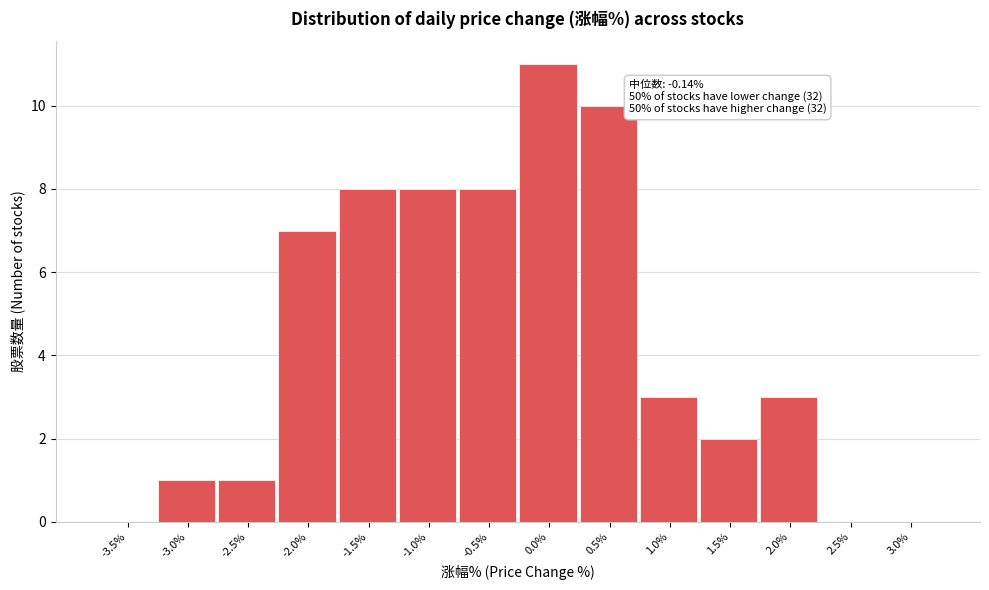

Reading right to left, what are all the values shown in this chart?

3.0%=0	2.5%=0	2.0%=3	1.5%=2	1.0%=3	0.5%=10	0.0%=11	-0.5%=8	-1.0%=8	-1.5%=8	-2.0%=7	-2.5%=1	-3.0%=1	-3.5%=0